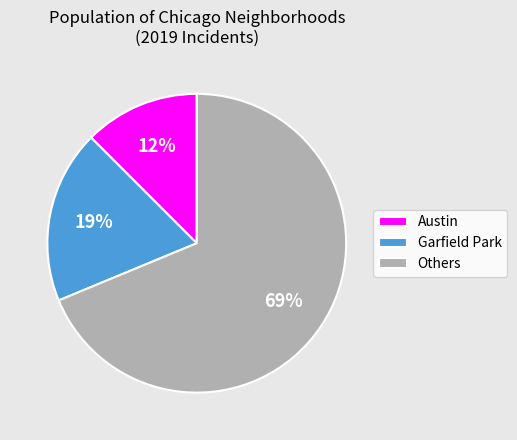

To the nearest percent, what is the average slice percentage?

33%